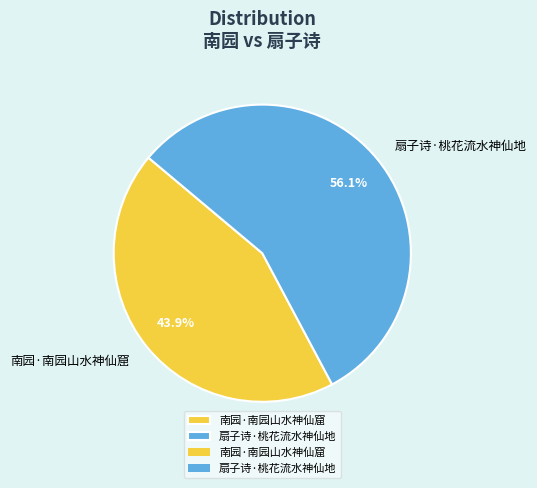

Is the sum of 南园·南园山水神仙窟 and 扇子诗·桃花流水神仙地 greater than half?

Yes